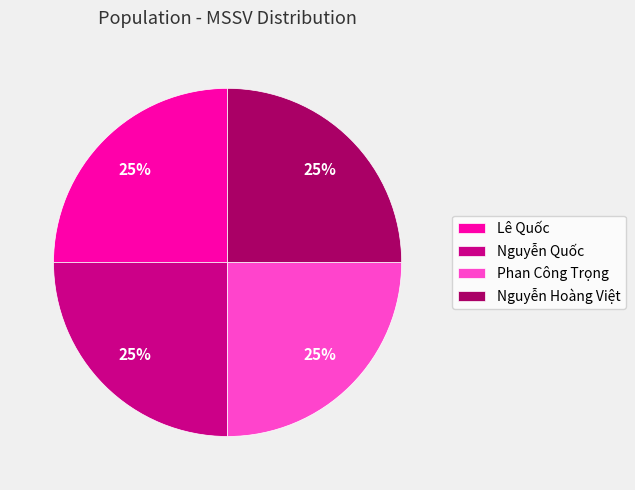

To the nearest percent, what is the combined percentage of Phan Công Trọng and Lê Quốc?

50%